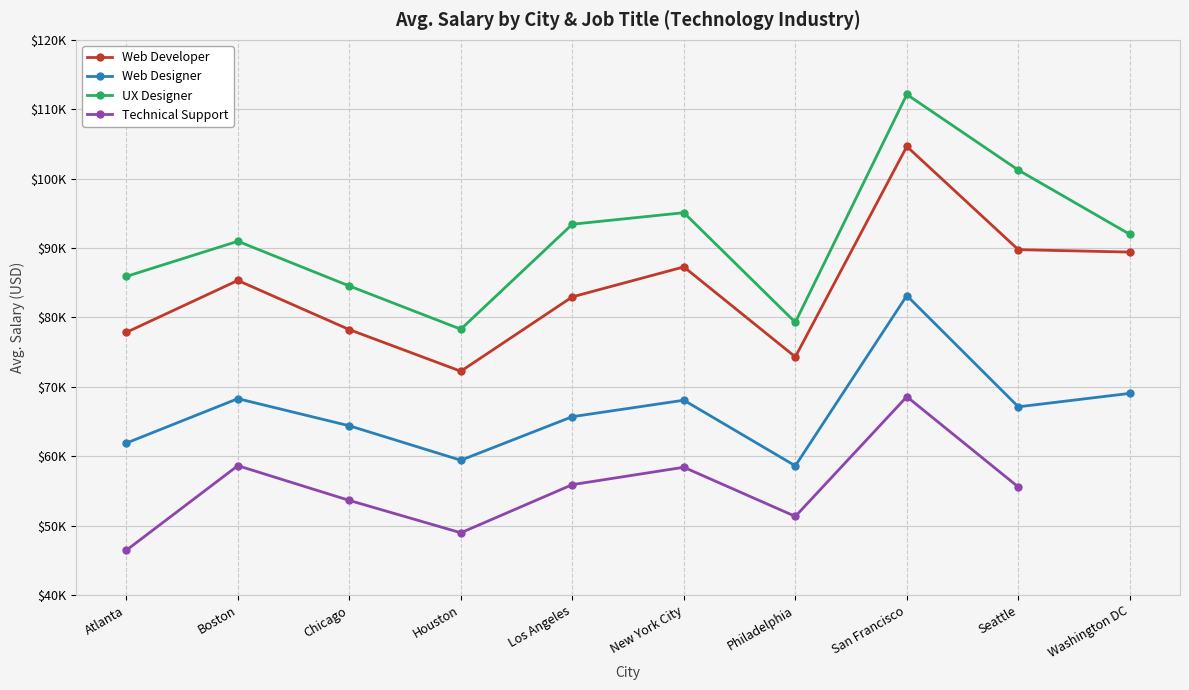

True or false: UX Designer has more than 2 points higher than both neighbors.

True